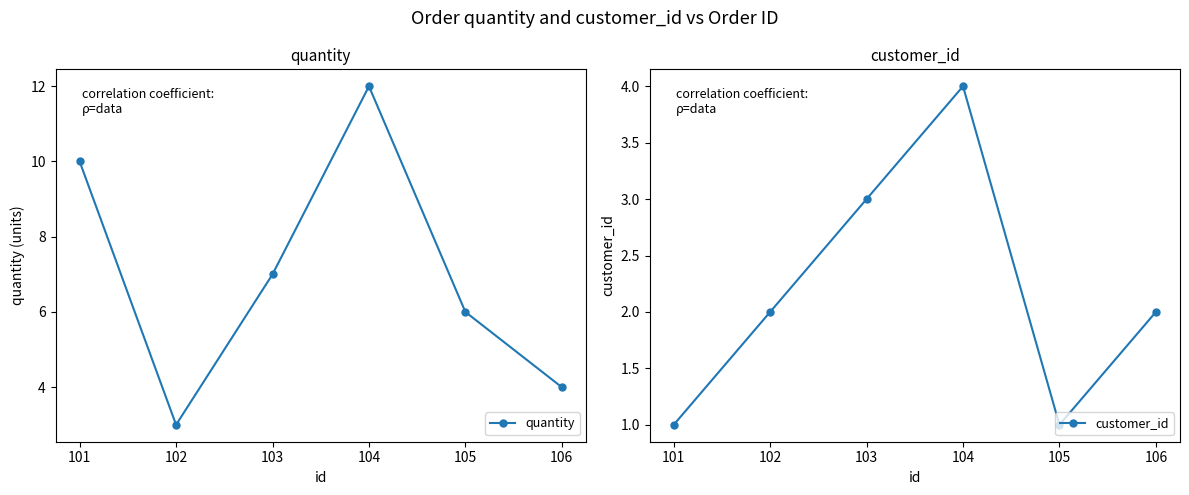

How many values in the customer_id series are below 2?

2